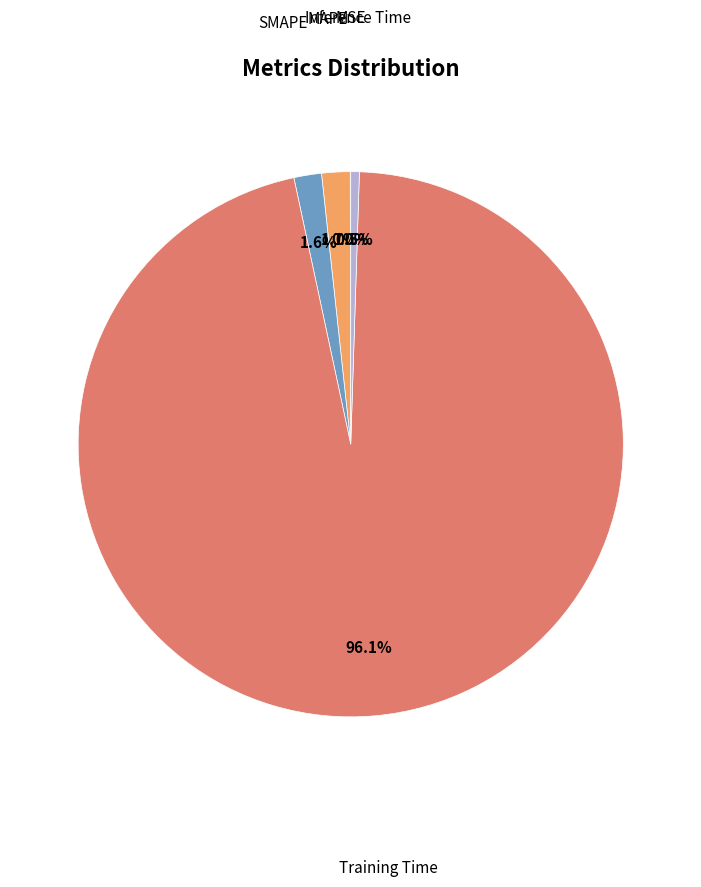

Does any single category account for the majority?

Yes